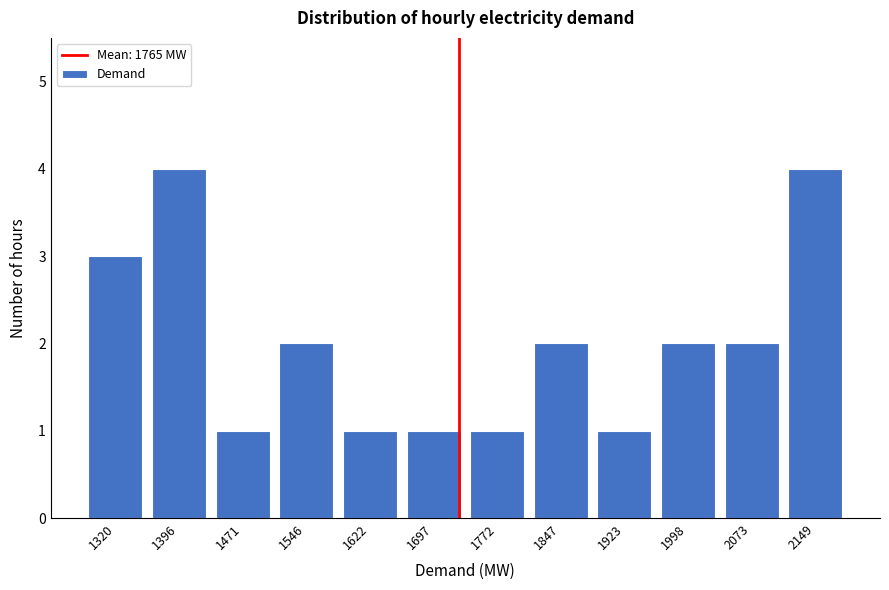

Reading left to right, transcribe all the data shown in this chart.

3	4	1	2	1	1	1	2	1	2	2	4